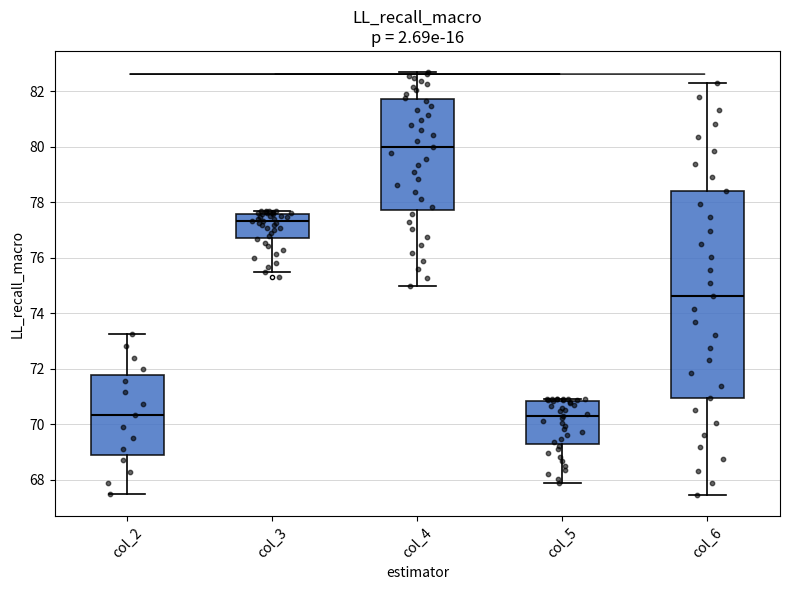

Which box's median line is the highest?

col_4